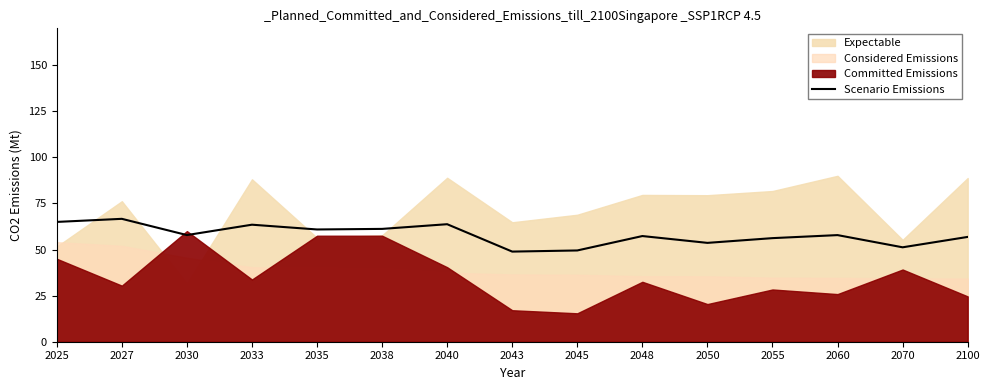

What is the maximum value for Scenario Emissions?

66.7